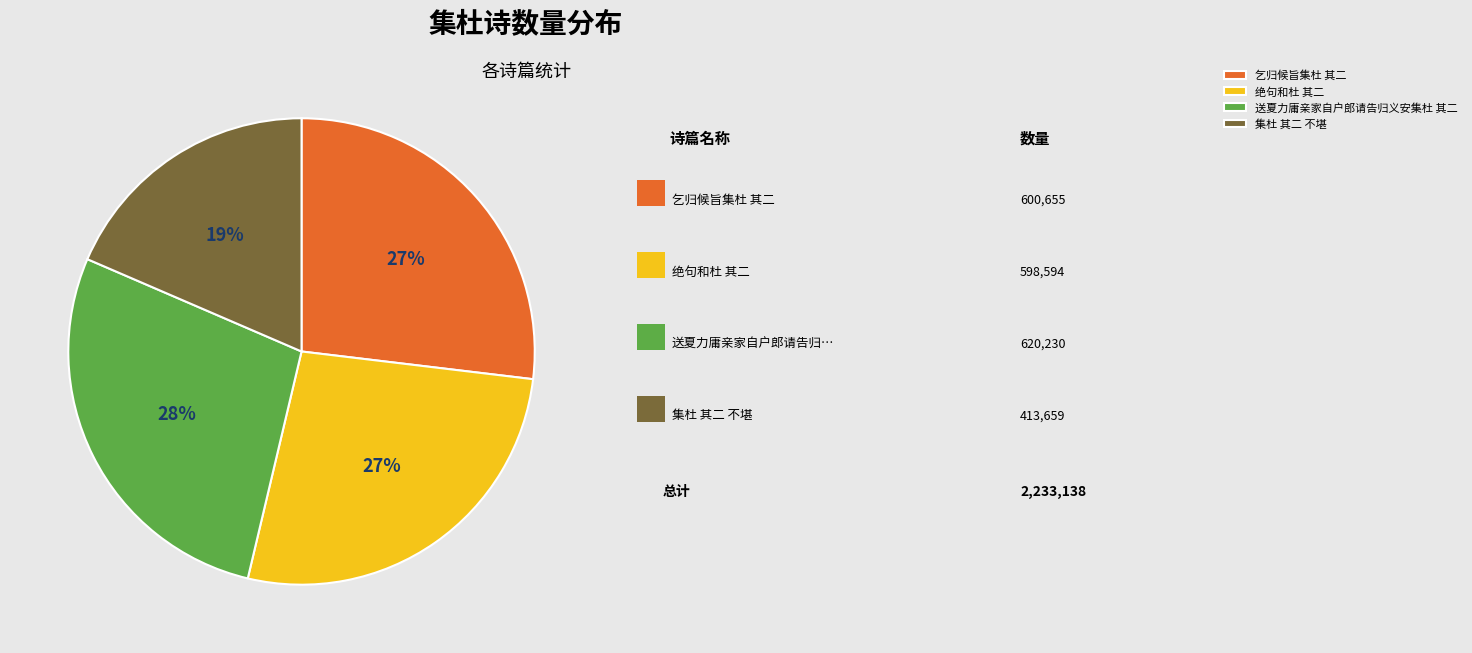

To the nearest percent, what is the difference between the 集杜 其二 不堪 and 乞归候旨集杜 其二 slice percentages?

8%